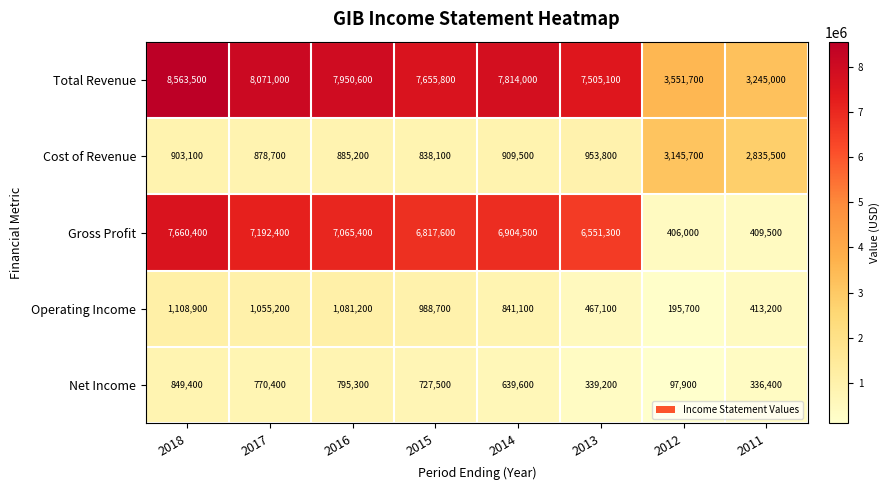

Is it true that Net Income equals 795300 at 2016?

True